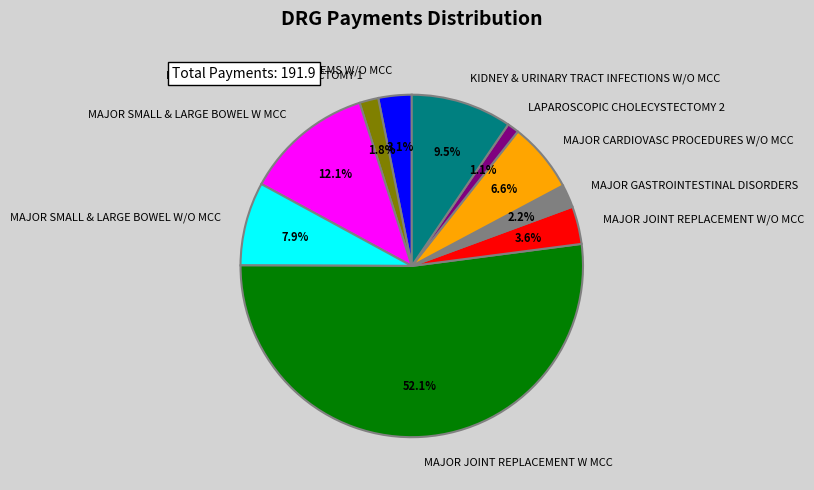

How many segments does this pie chart have?

10